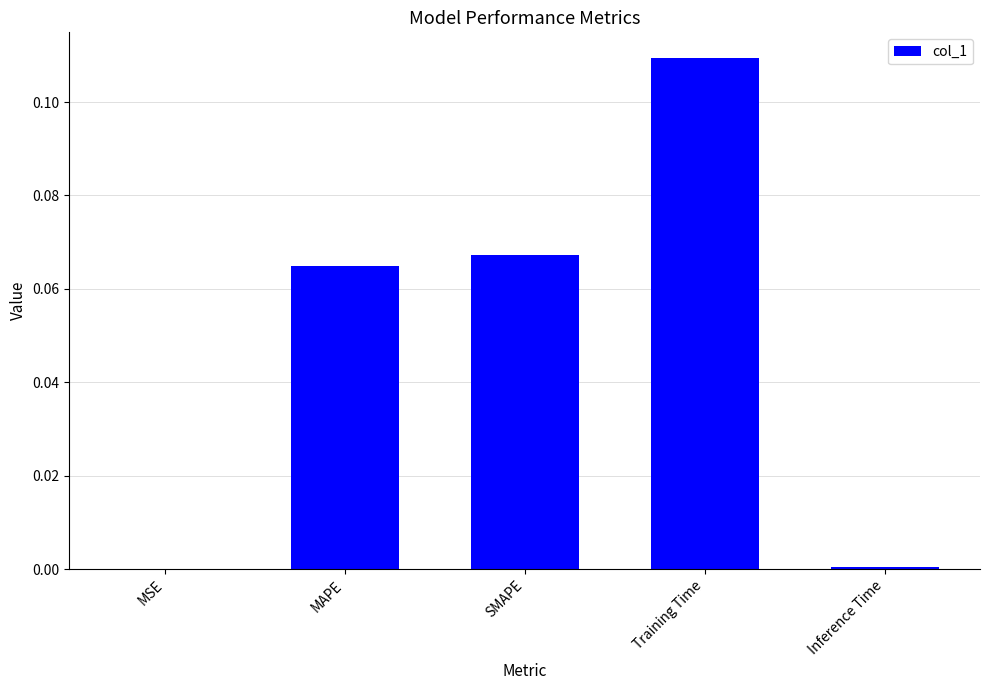

The value at Inference Time is 0.0. True or false?

True